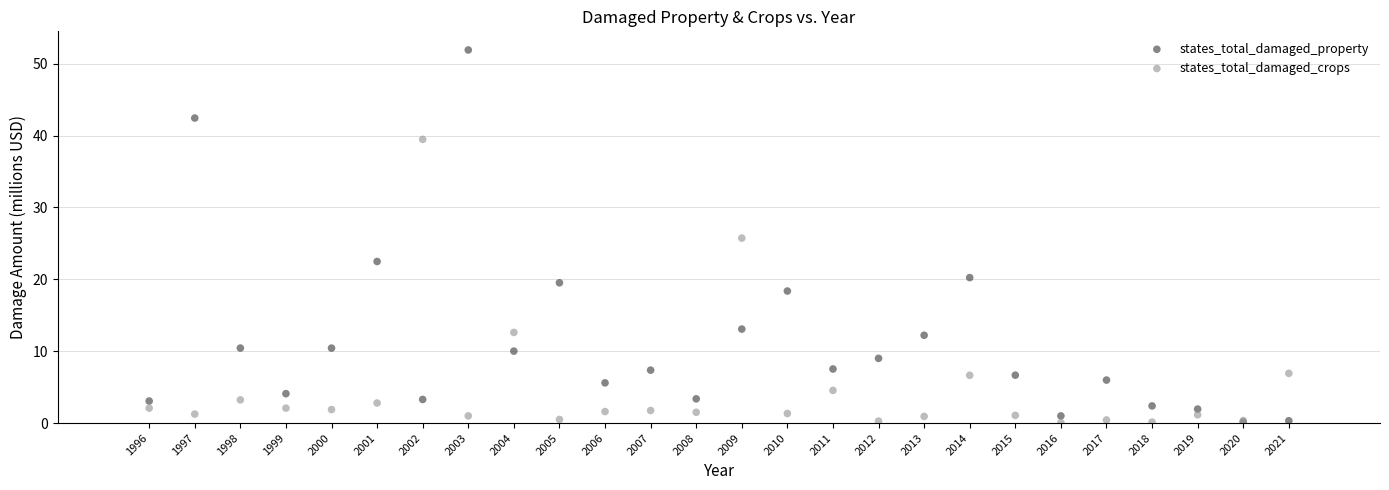

Across all series, what Y value is closest to 25?

25.7